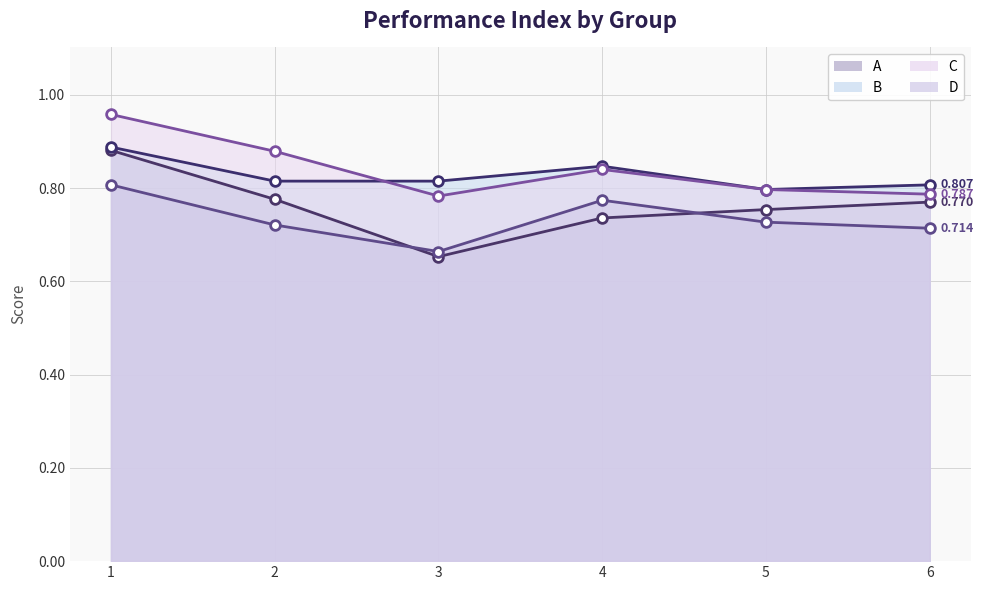

What is the value of the D point at the 1st from the left?

0.8